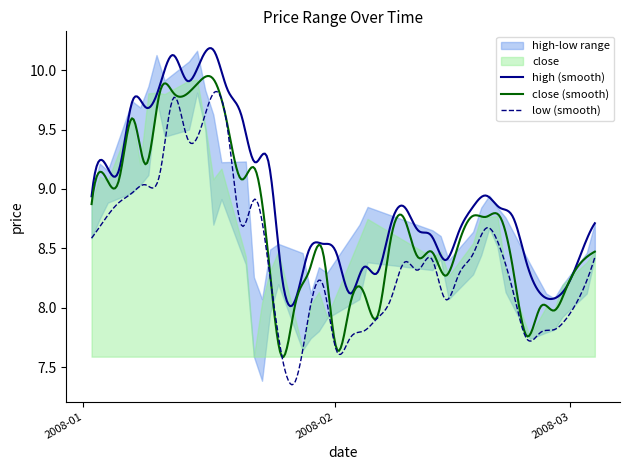

At 7, list the series in order from smallest to largest.

low, close, high